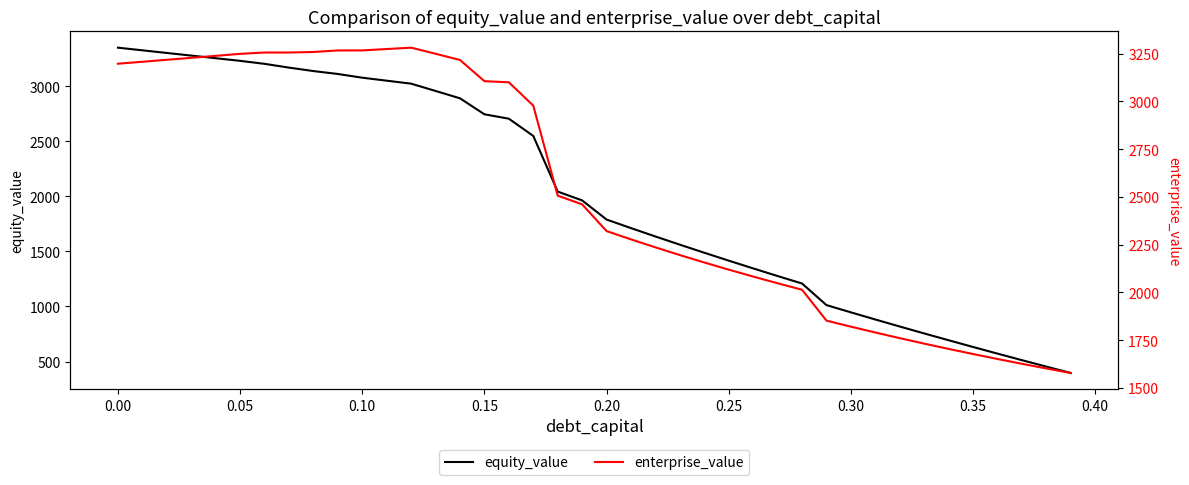

What is the lowest value of the equity_value series?

395.8